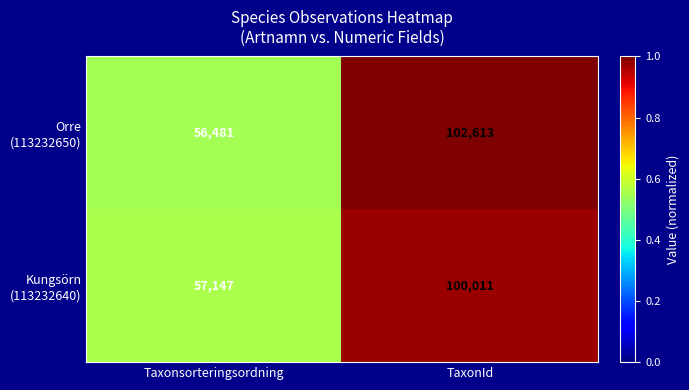

Which category has the lowest value across all series?

Taxonsorteringsordning